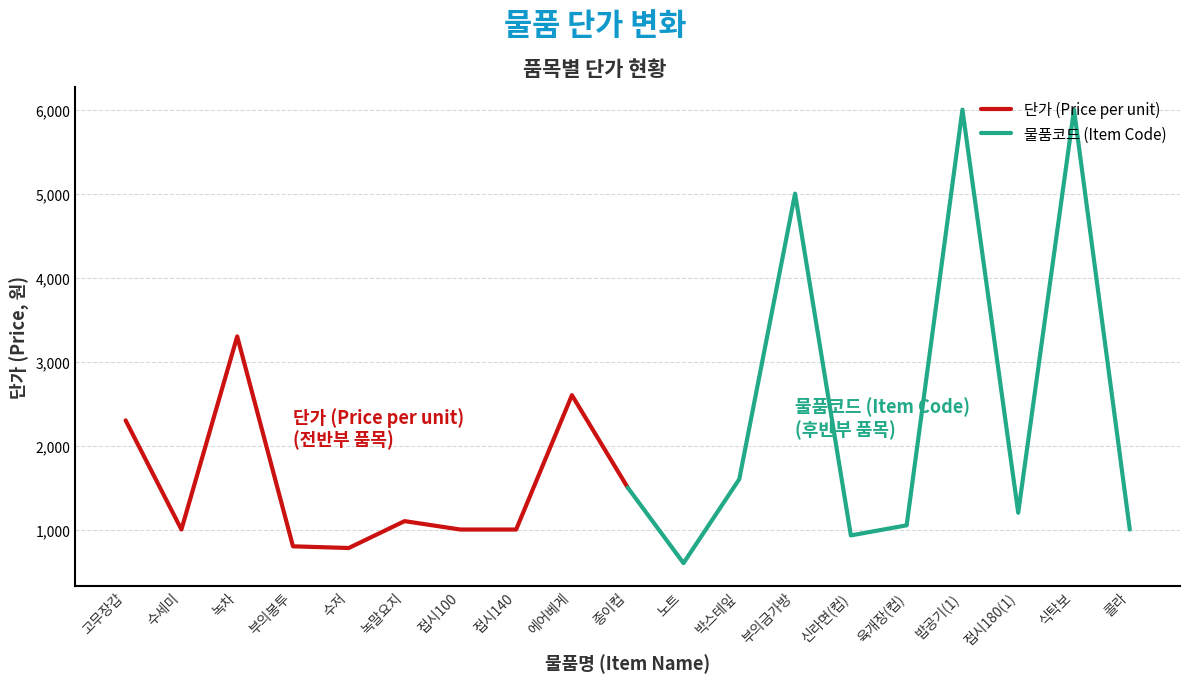

Does the chart display data point markers on the line(s)?

No